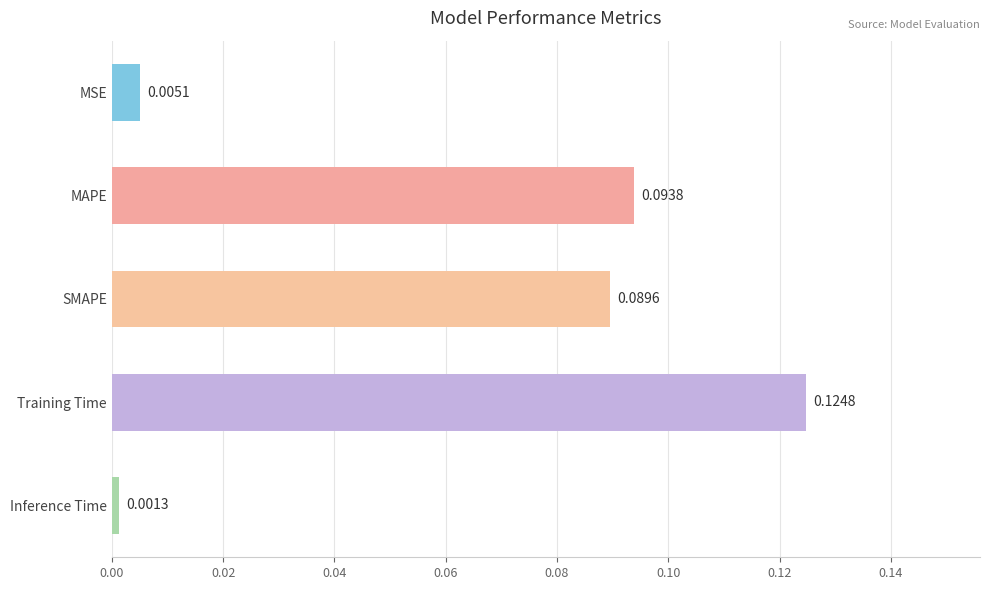

List the labels in order of value, smallest first.

Inference Time, MSE, SMAPE, MAPE, Training Time